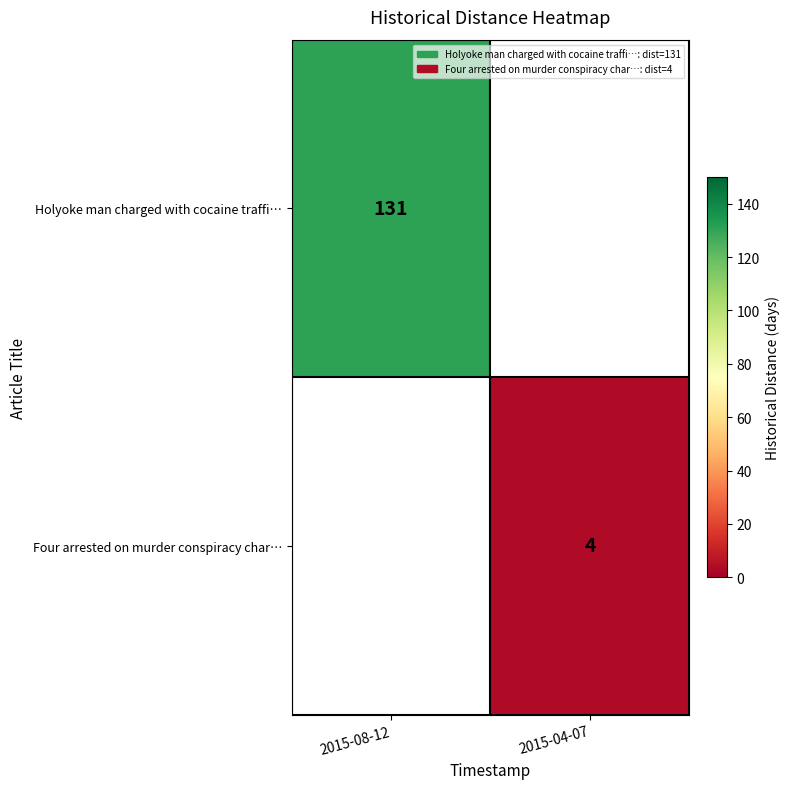

The value of Holyoke man charged with cocaine traffi… at 2015-08-12 is 212. True or false?

False